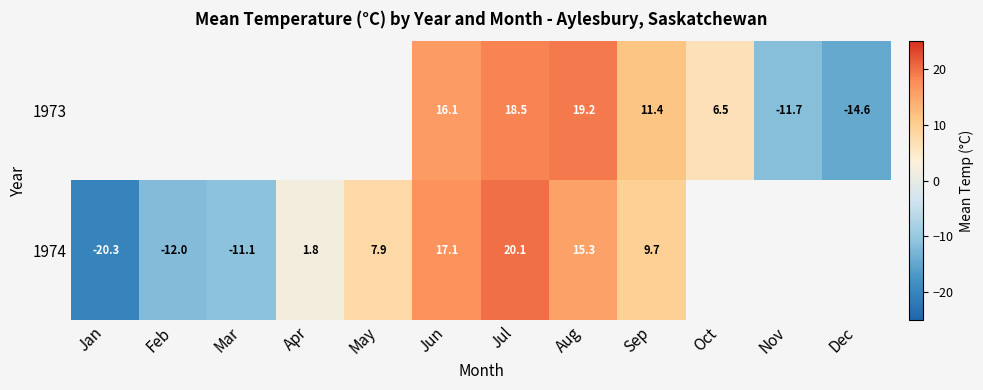

Is the value of 1974 at Aug greater than the value of 1973 at Oct?

Yes